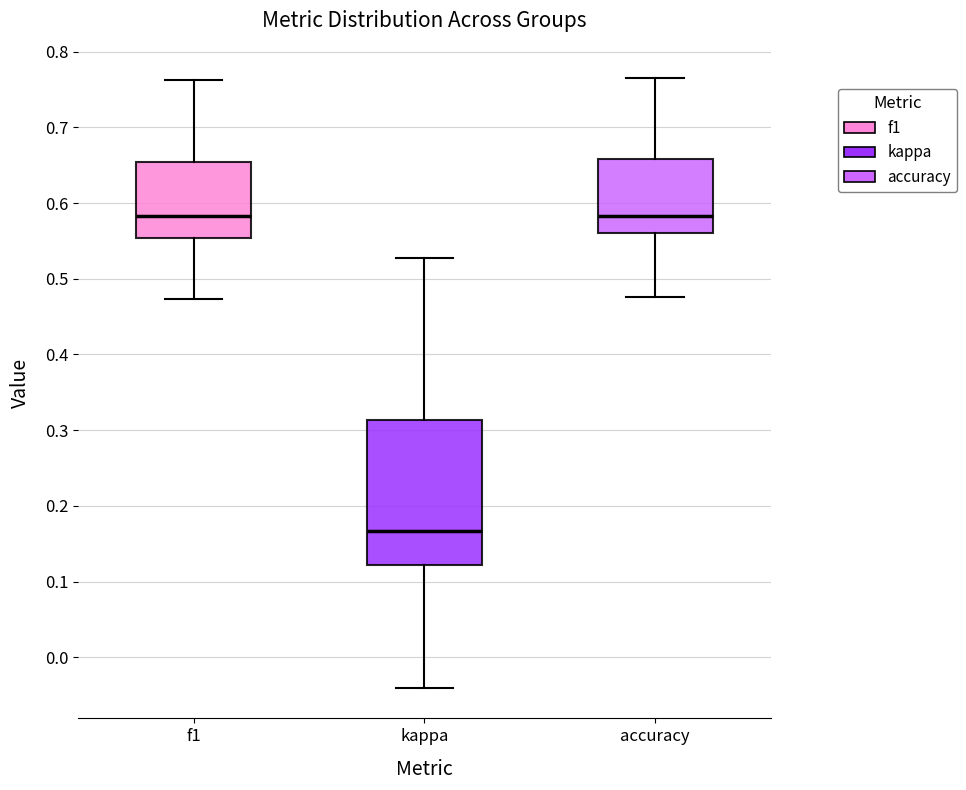

Which box's median line is the lowest?

kappa